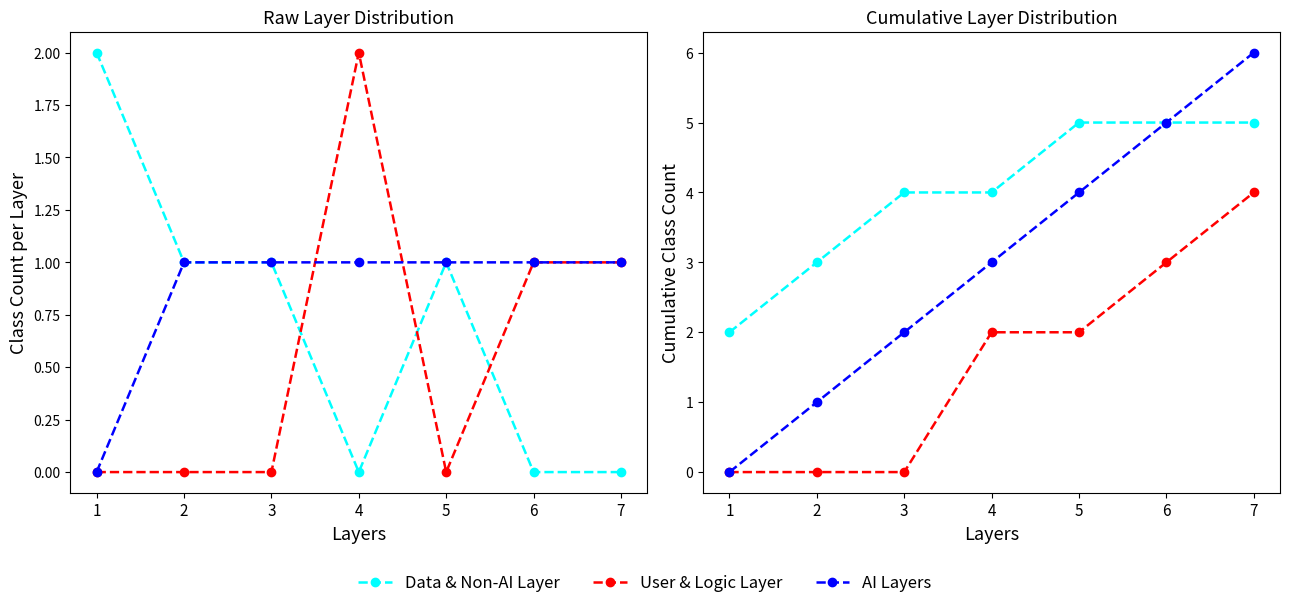

At which category is the sum across all series the highest?

7